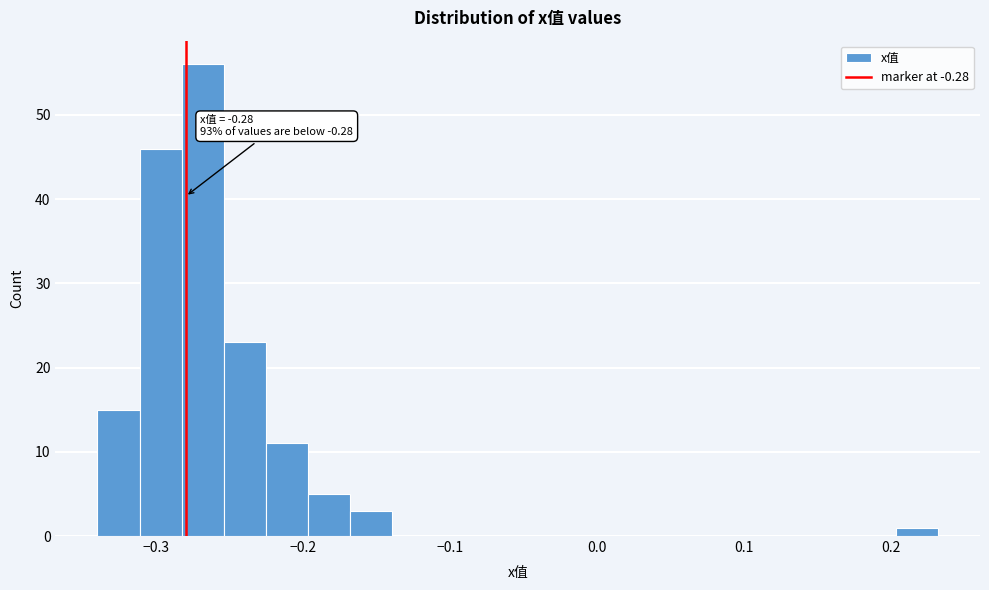

Read against the x-axis, roughly where is the centre of the tallest bar?

-0.27